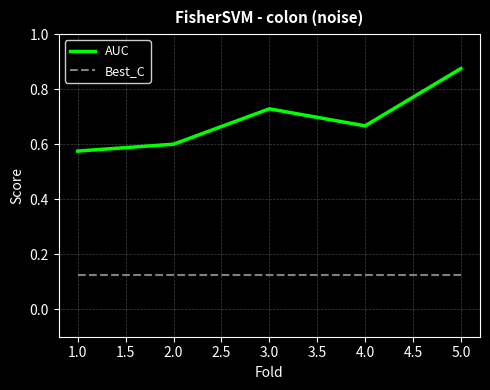

Which category has the lowest value in the AUC series?

1.0